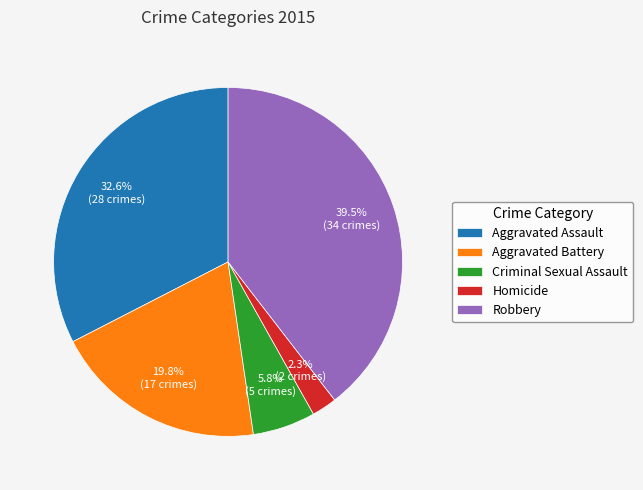

What is the largest slice in the pie chart?

Robbery